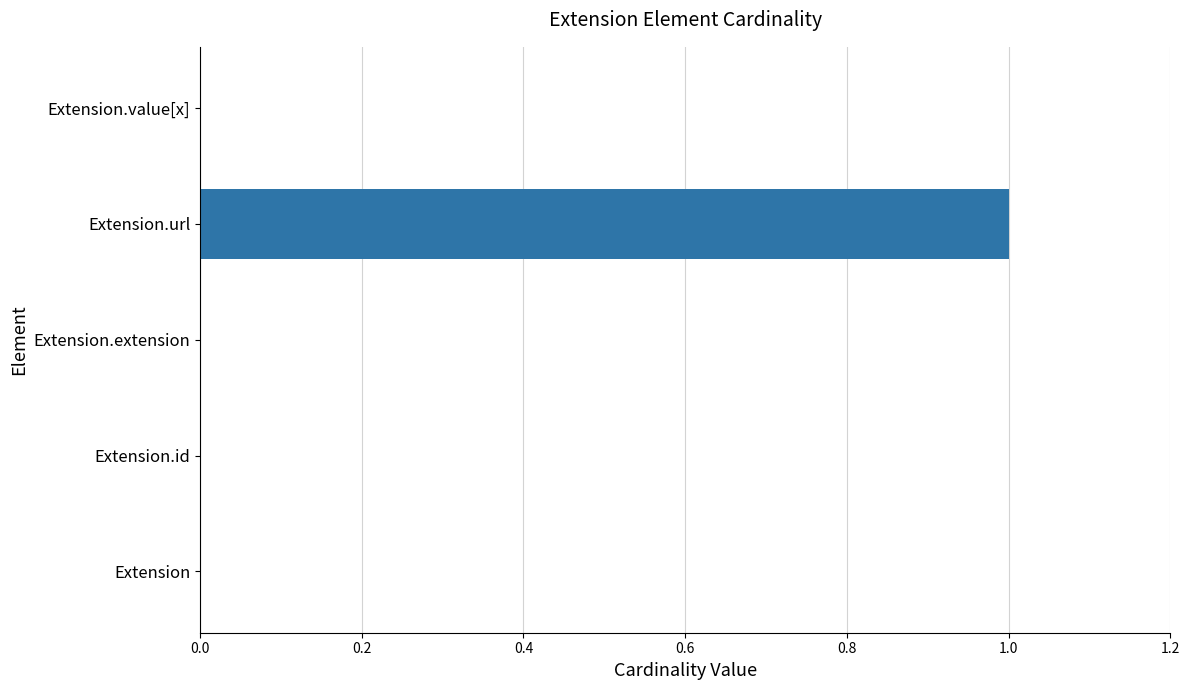

Reading top to bottom, what are all the values shown in this chart?

Extension.value[x]=0	Extension.url=1	Extension.extension=0	Extension.id=0	Extension=0